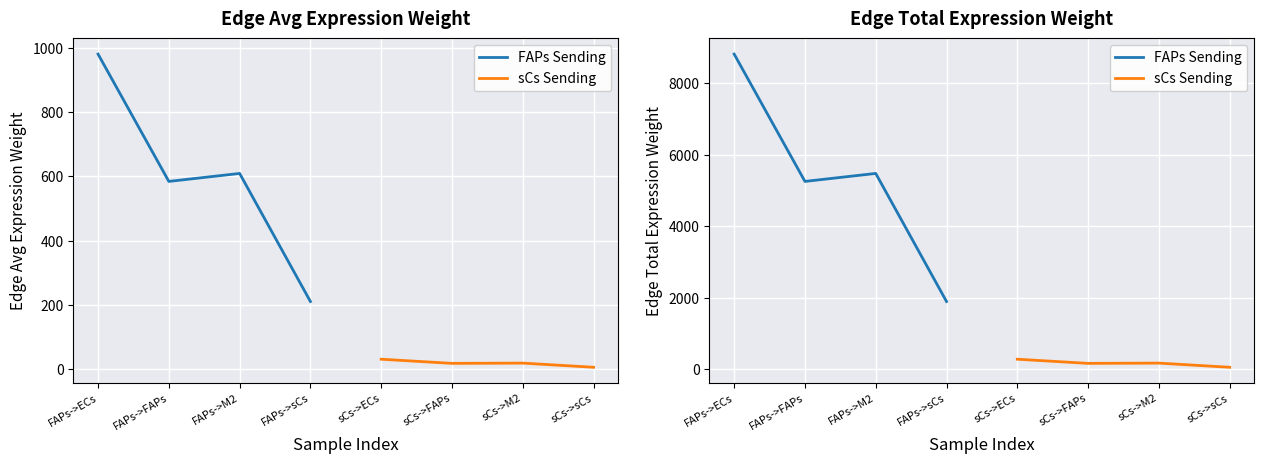

True or false: FAPs Sending and sCs Sending cross at least once.

False